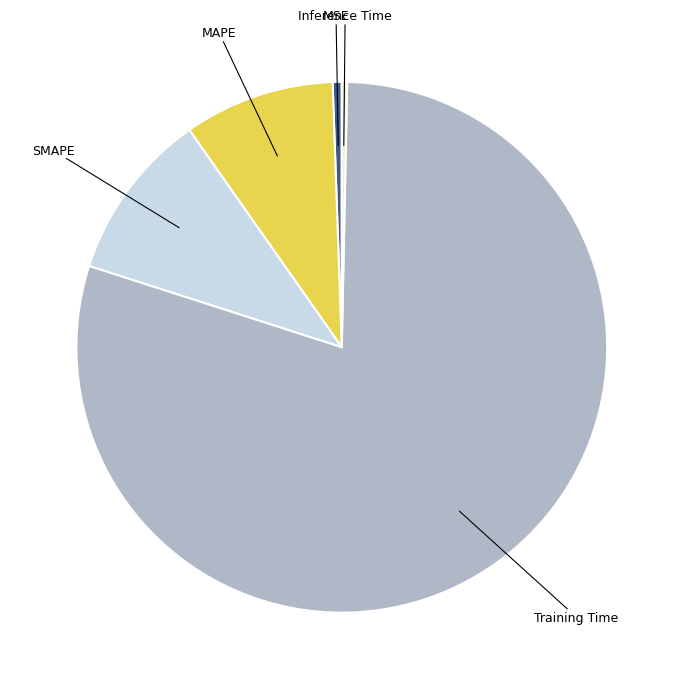

Is it true that SMAPE is 10% of the pie?

True